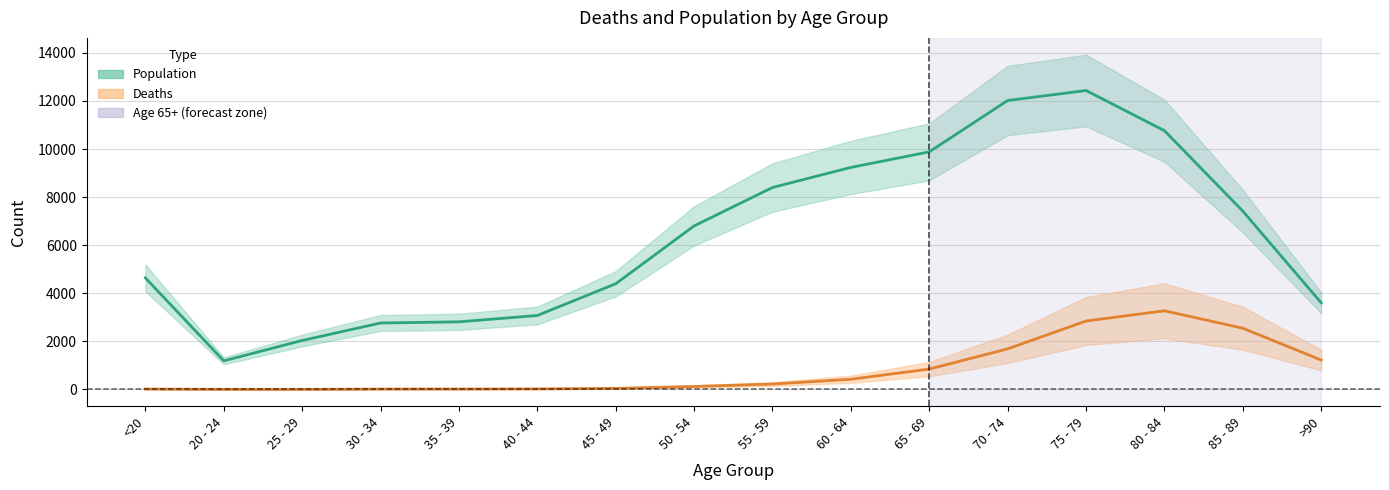

What position from the left is 80 - 84?

14